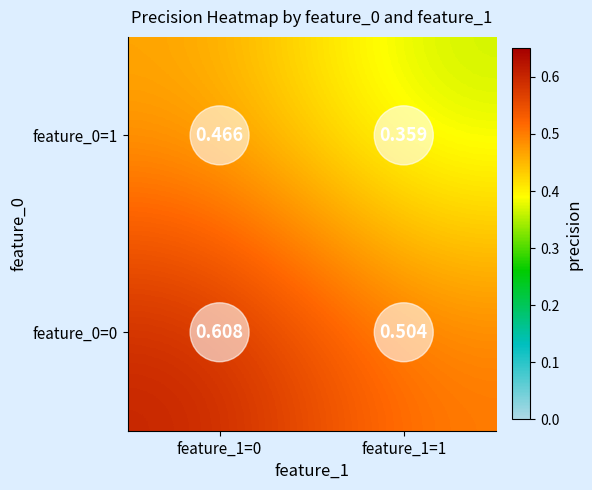

Is the value of feature_0=0 at feature_1=1 greater than the value of feature_0=1 at feature_1=1?

Yes